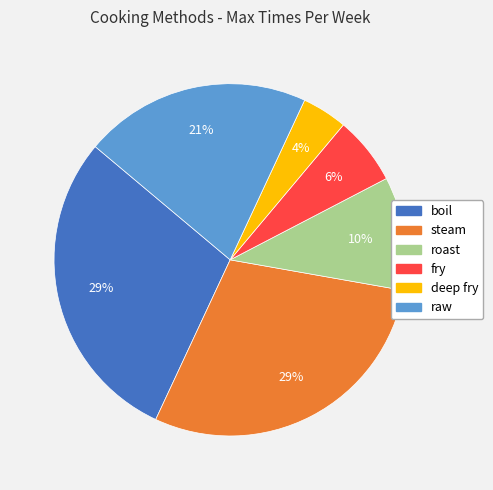

To the nearest percent, what portion does fry represent?

6%